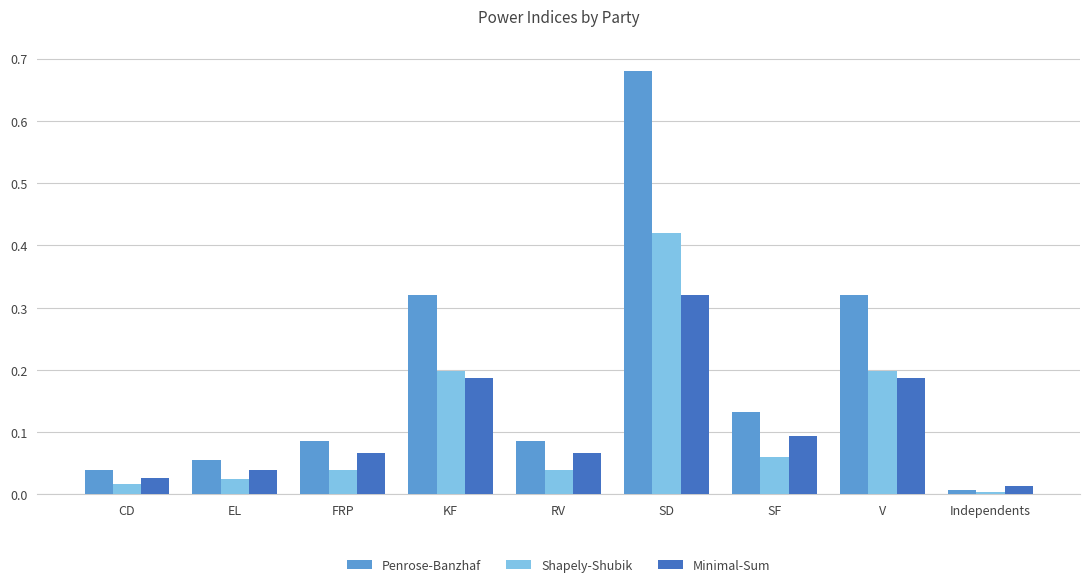

Does the chart contain any negative values?

No